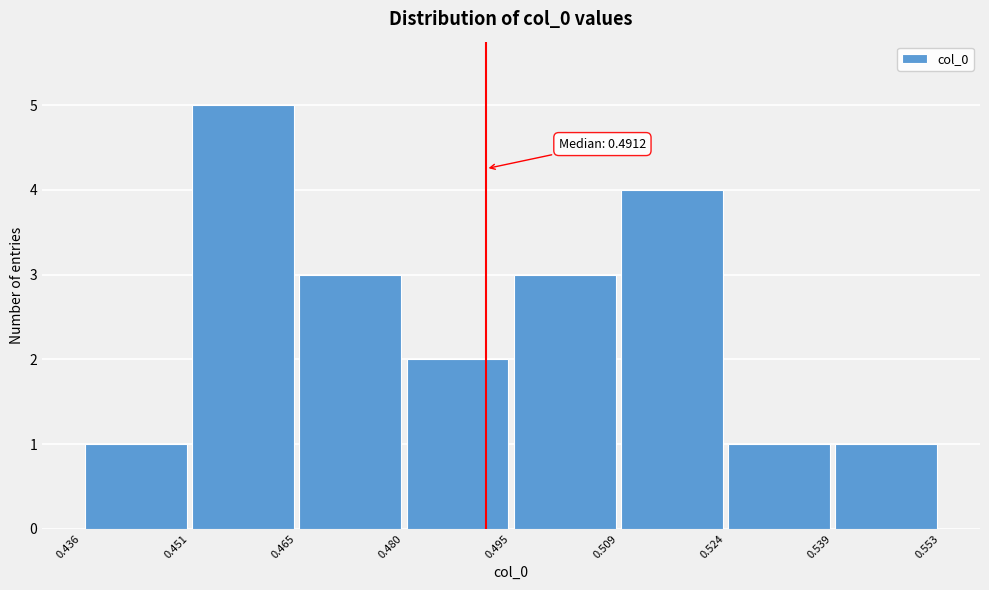

Over which range of the x-axis is the bar tallest?

0.451 to 0.465